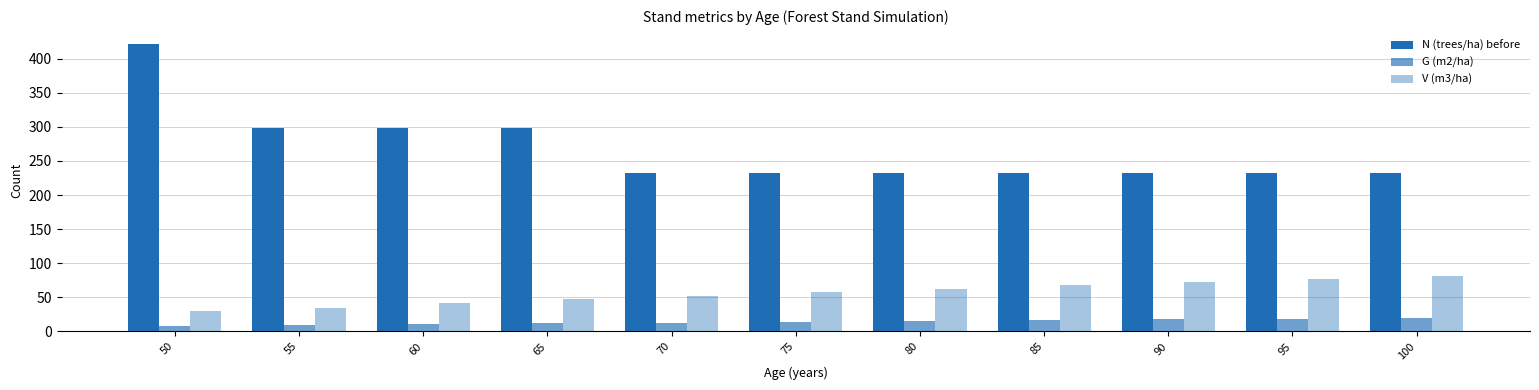

What is the sum of all V (m3/ha) values?

623.1